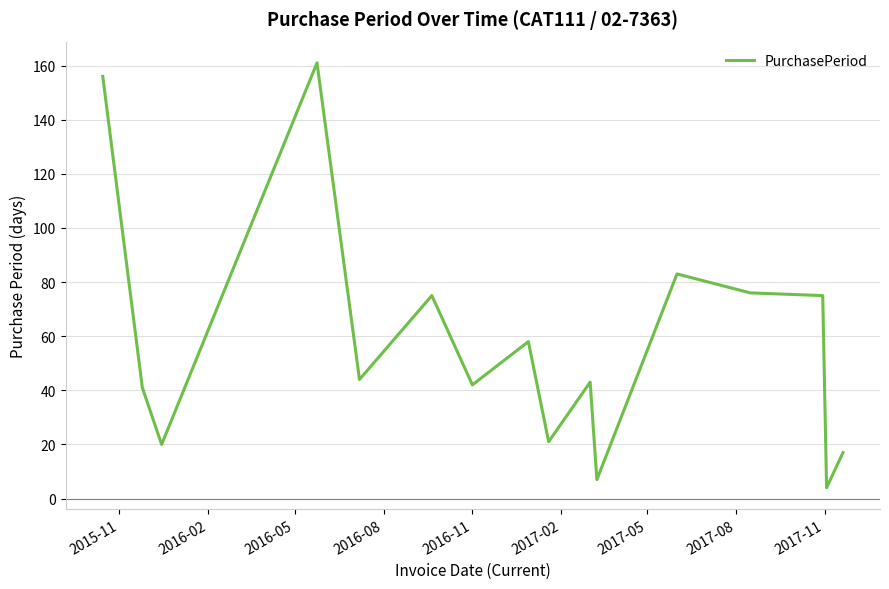

What is the difference between the maximum and minimum values?

157